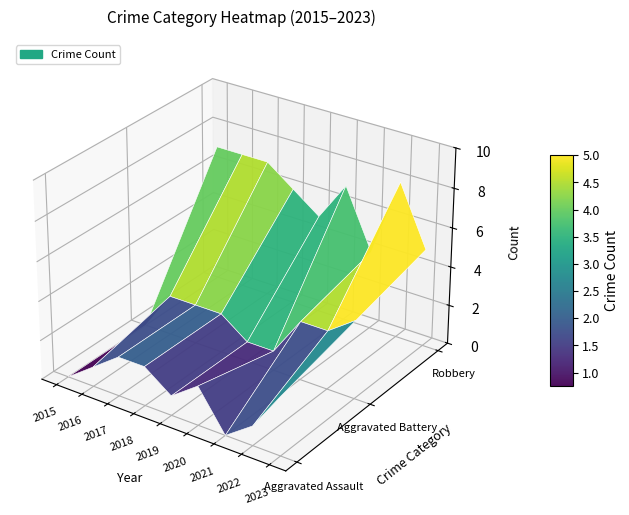

What value does the Robbery series have at 2023?

5